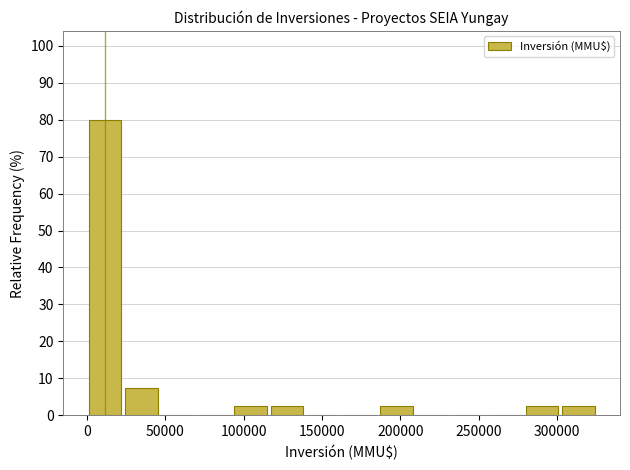

How tall is the bar that spans 300000 to 325000 on the x-axis? Neither the bar edges nor the heights are printed on the chart, so give them approximately, as read against the axes.

3